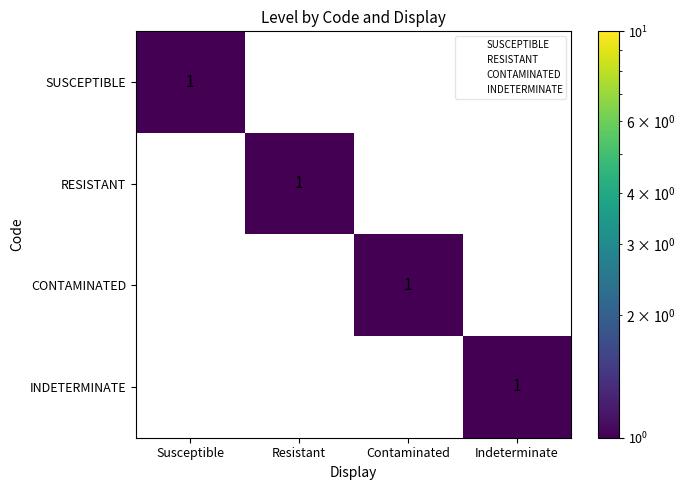

Count the CONTAMINATED values in the range 0 to 1.

4